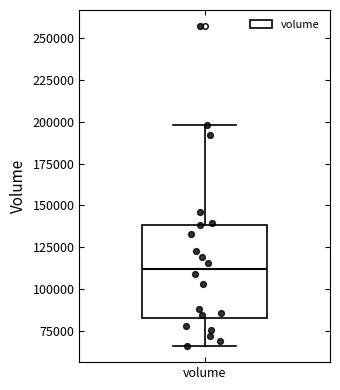

Where does the lower whisker of the box for volume end on the y-axis? The values are not printed on the chart, so give them approximately, as read against the axis.

65000